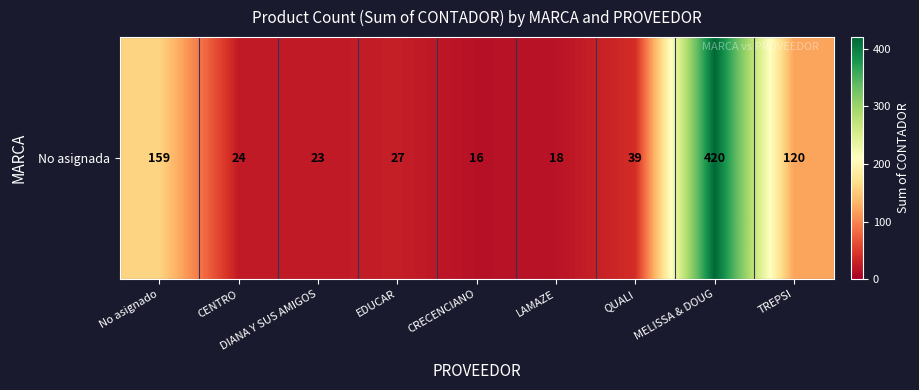

Rank the categories by value from lowest to highest.

CRECENCIANO, LAMAZE, DIANA Y SUS AMIGOS, CENTRO, EDUCAR, QUALI, TREPSI, No asignado, MELISSA & DOUG